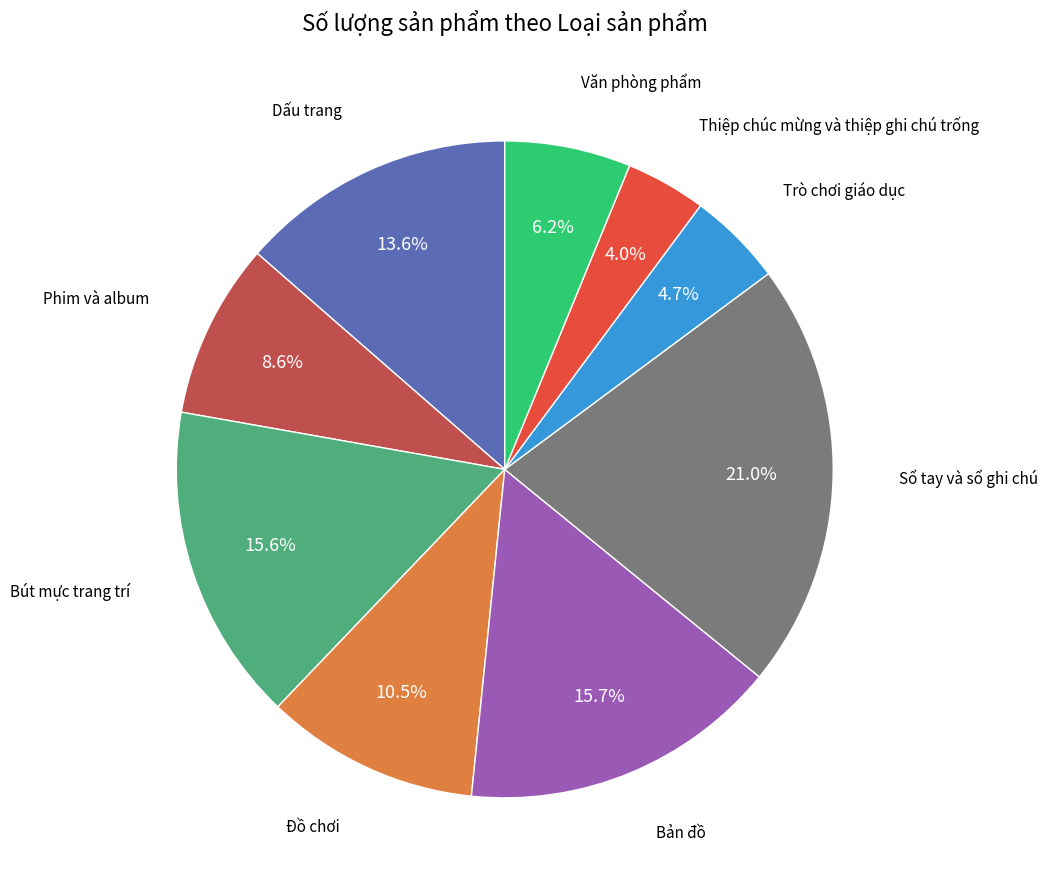

Count the number of slices in the pie.

9